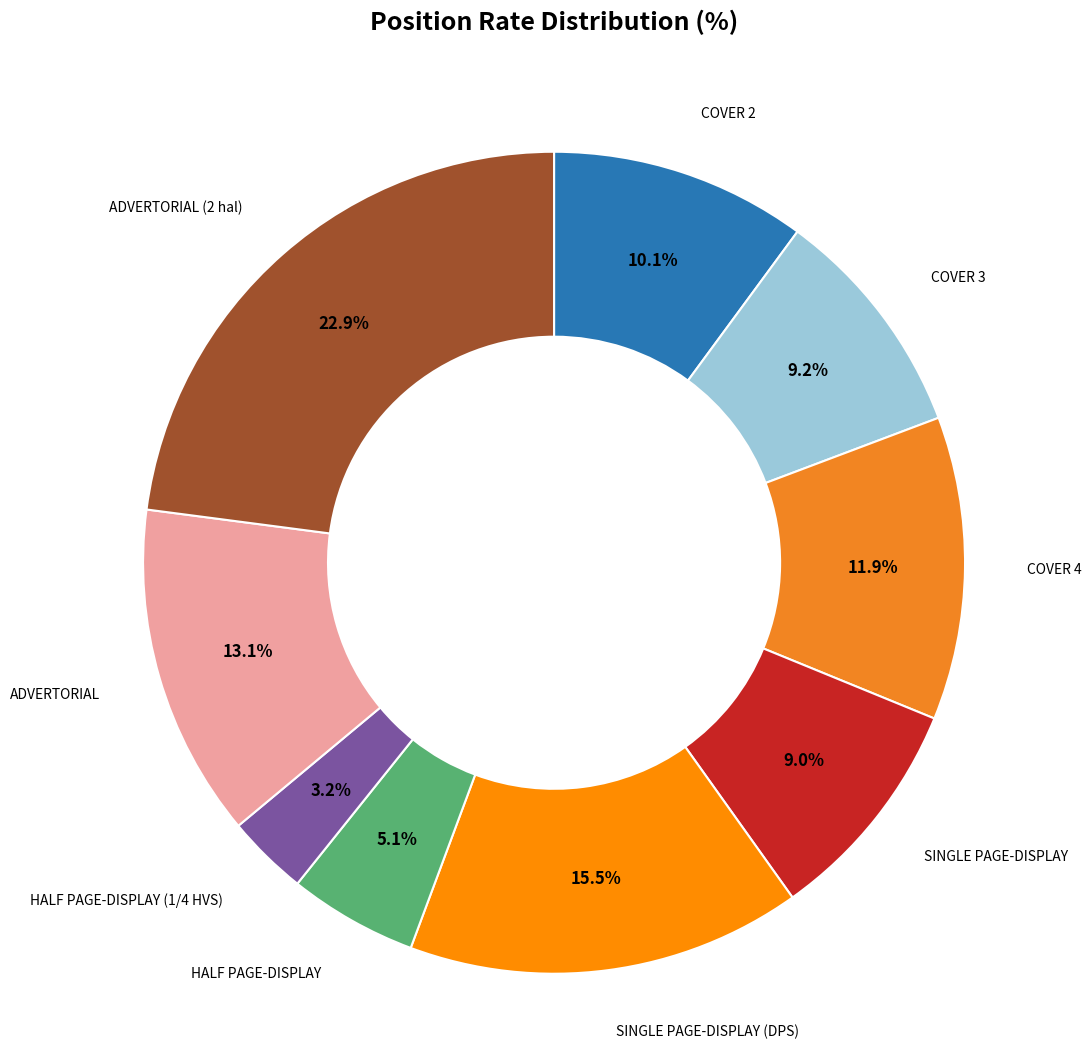

To the nearest percent, what is the difference between the SINGLE PAGE-DISPLAY (DPS) and HALF PAGE-DISPLAY (1/4 HVS) slice percentages?

12%